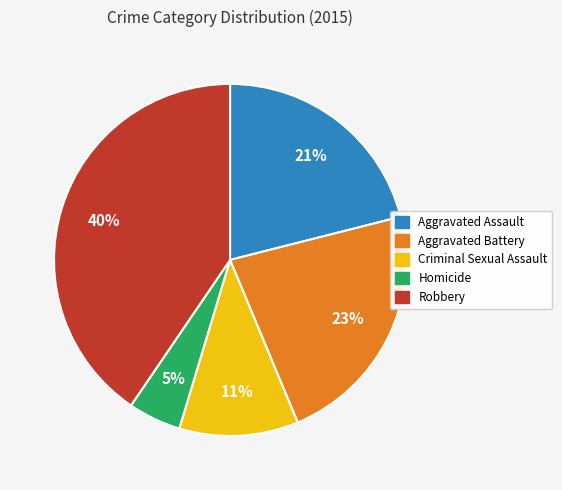

To the nearest percent, what is the average slice percentage?

20%